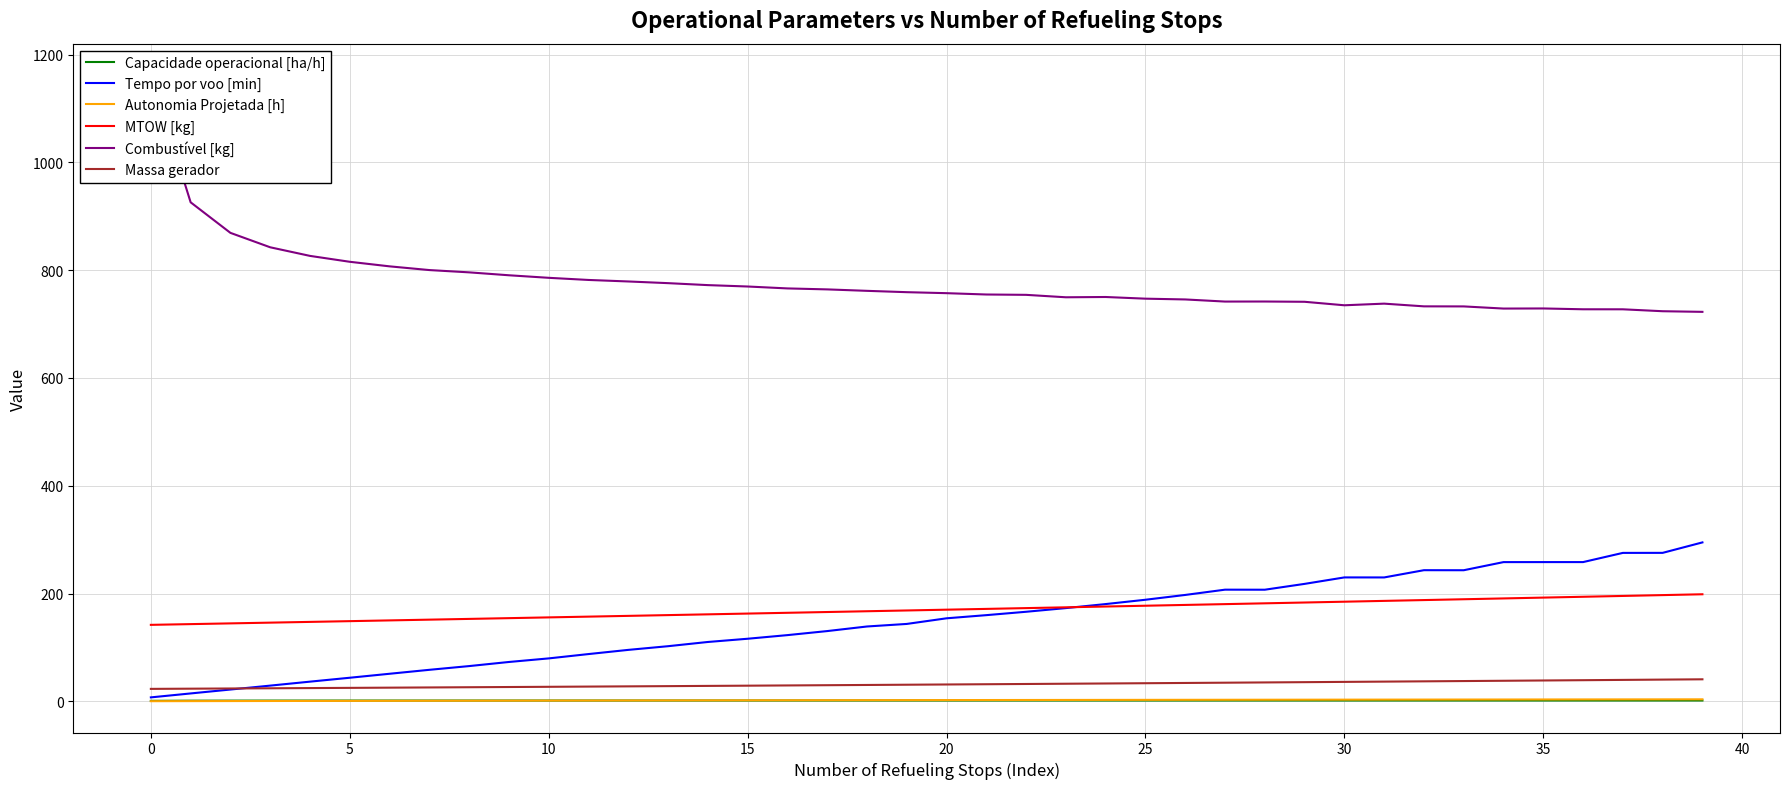

What are all the series names shown in the legend?

Capacidade operacional [ha/h], Tempo por voo [min], Autonomia Projetada [h], MTOW [kg], Combustível [kg], Massa gerador